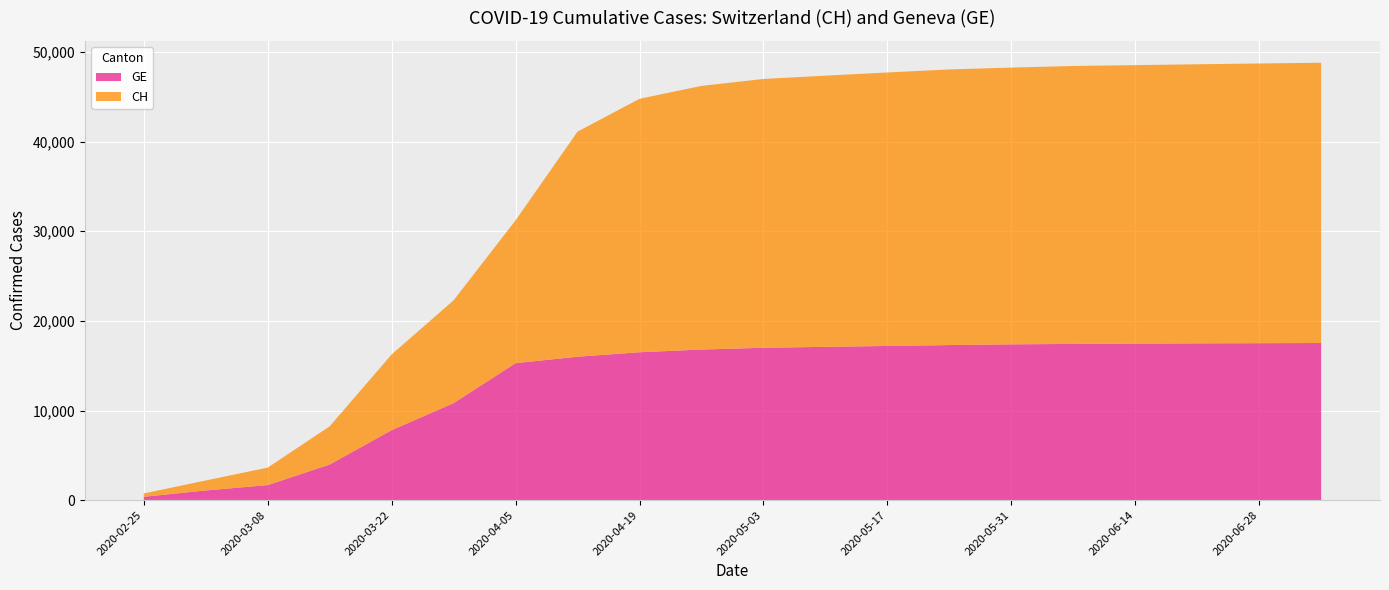

Reading left to right, what are all the values shown in this chart?

GE: 375	1083	1681	3978	7807	10825	15284	16000	16500	16800	17000	17100	17200	17300	17380	17430	17460	17490	17510	17530
CH: 375	1113	1952	4259	8449	11467	15926	25107	28268	29407	29981	30251	30505	30746	30870	31001	31063	31131	31199	31261